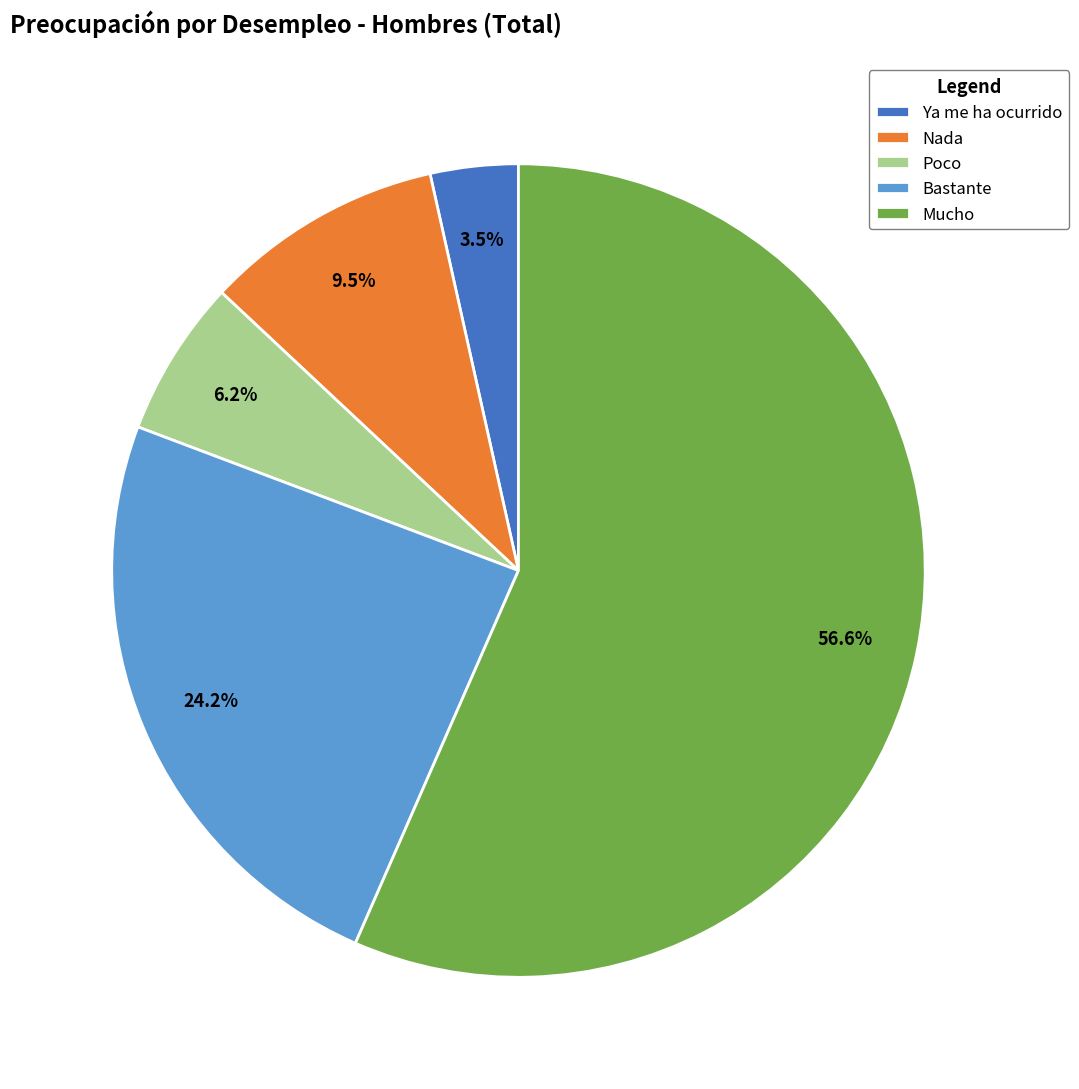

Which has a higher value, Mucho or Bastante?

Mucho